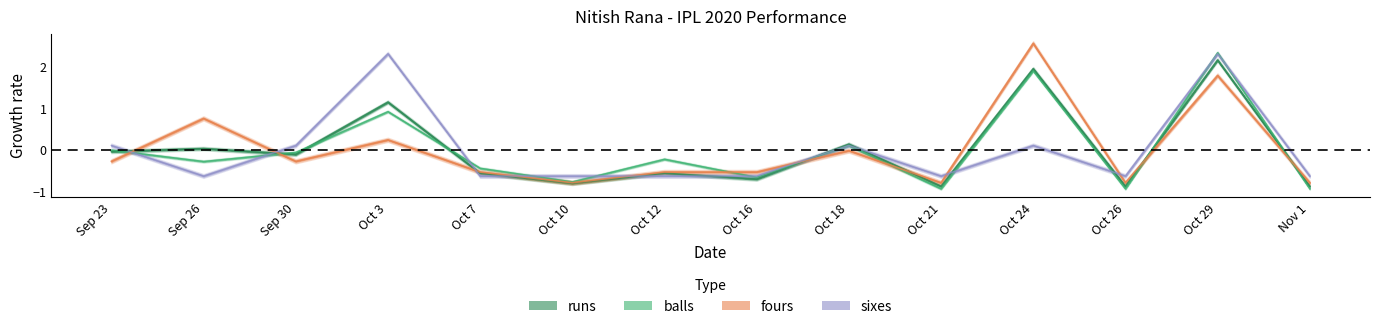

What is the difference between the highest and lowest values at Nov 1?

0.3